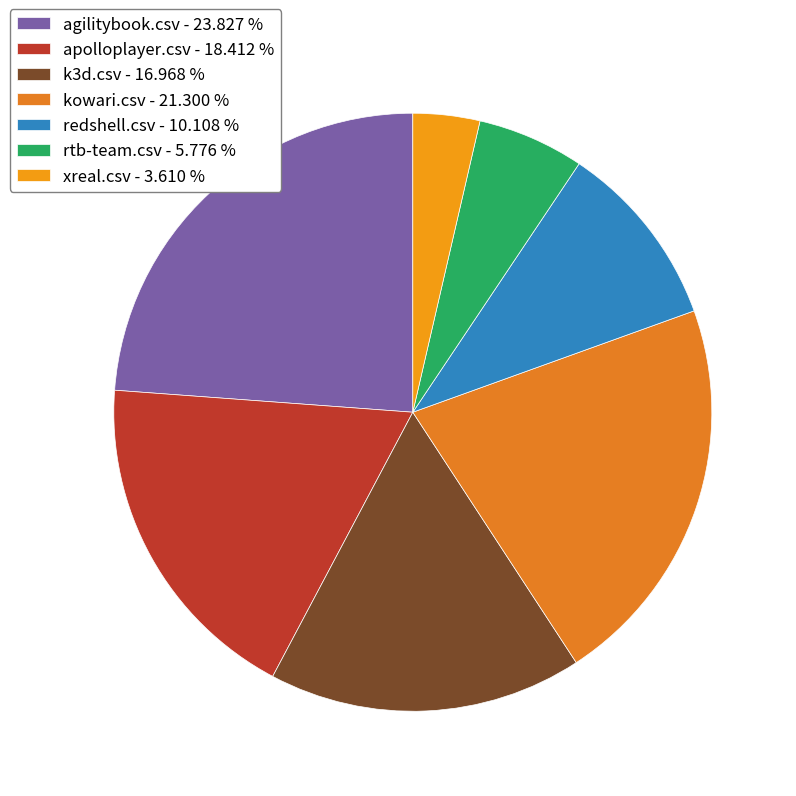

To the nearest percent, what percentage of the pie is redshell.csv?

10%